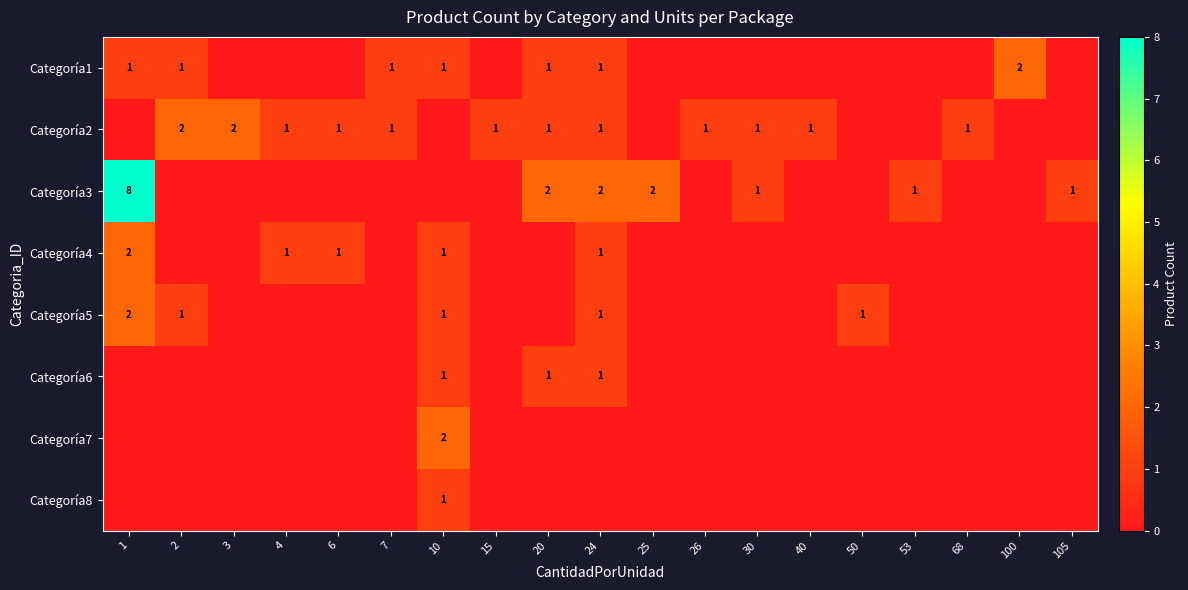

The Categoría6 series shows 1 at 24. True or false?

True